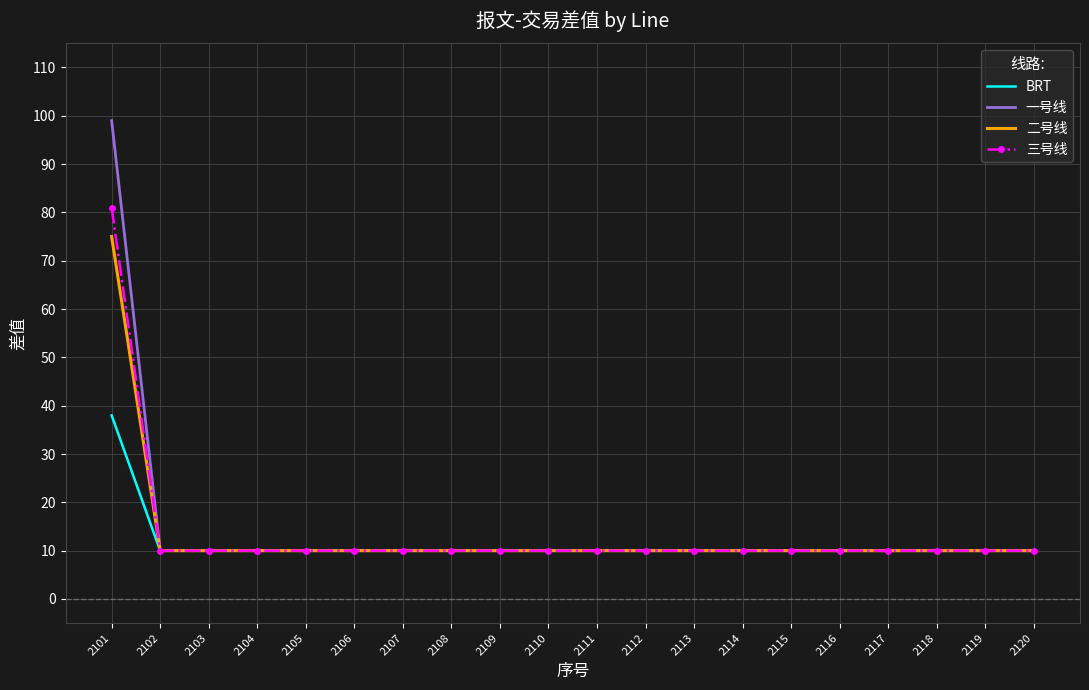

At which category is the sum across all series the highest?

2101